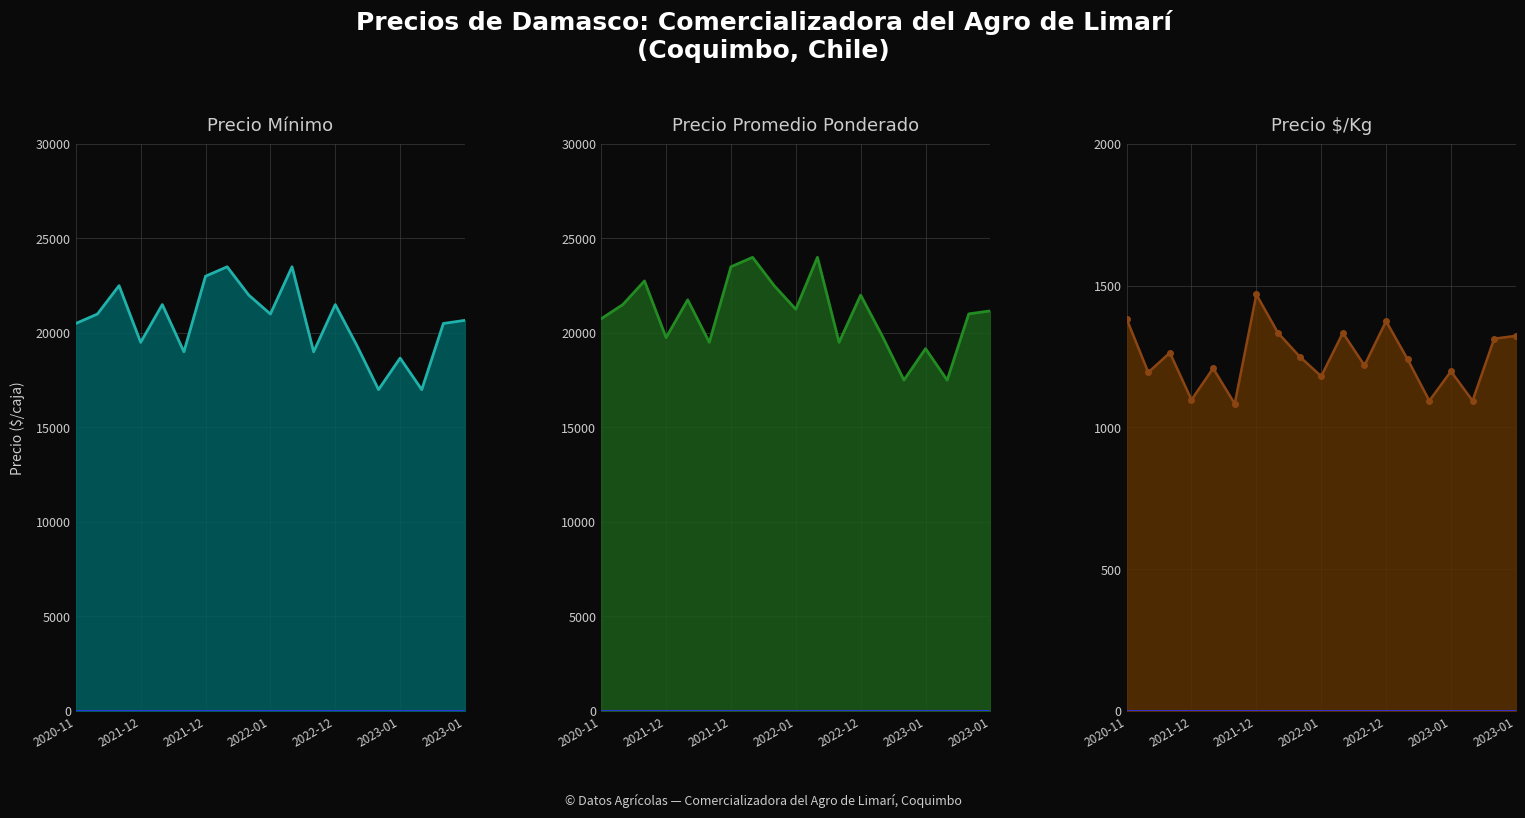

How many lines are shown in the chart?

3